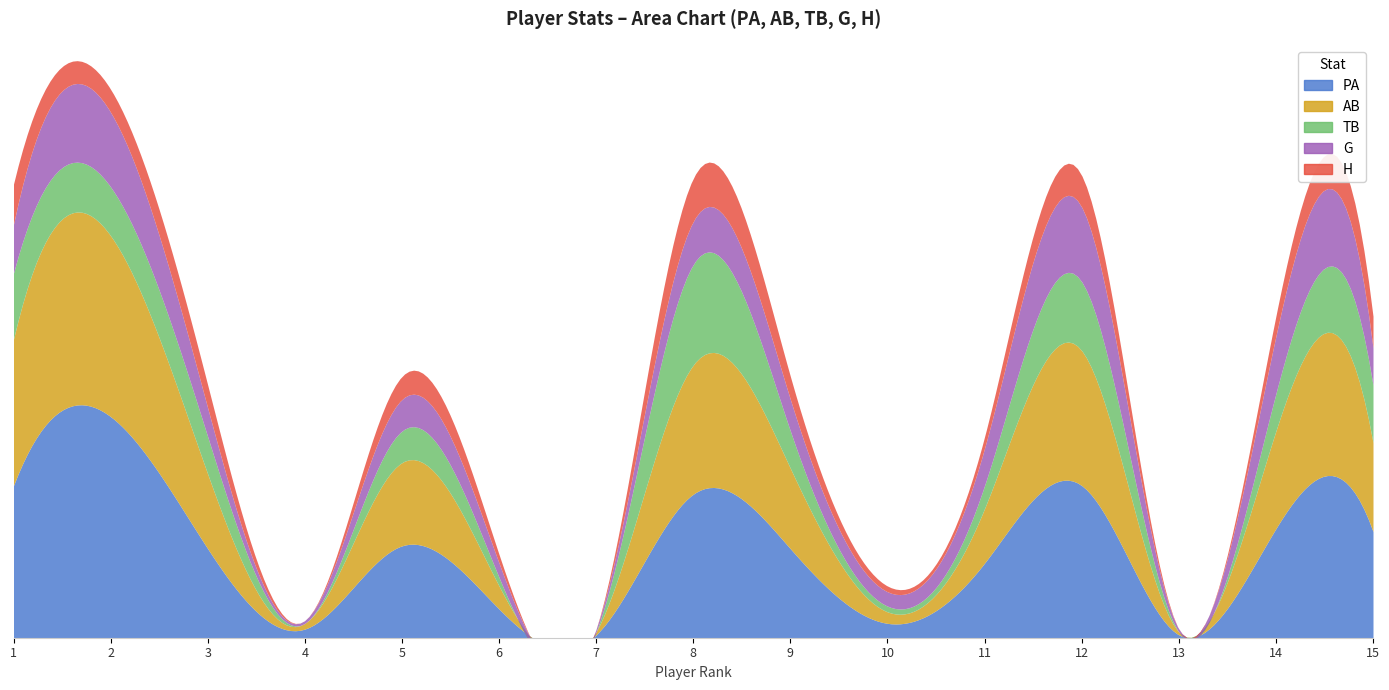

How many distinct data groups are displayed?

5